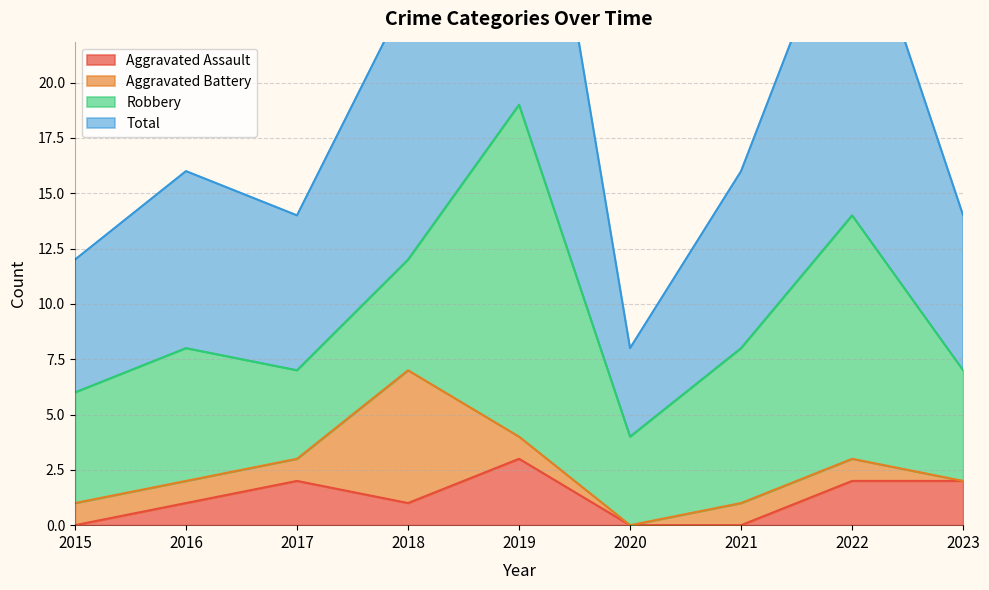

True or false: Total and Aggravated Assault cross at least once.

False